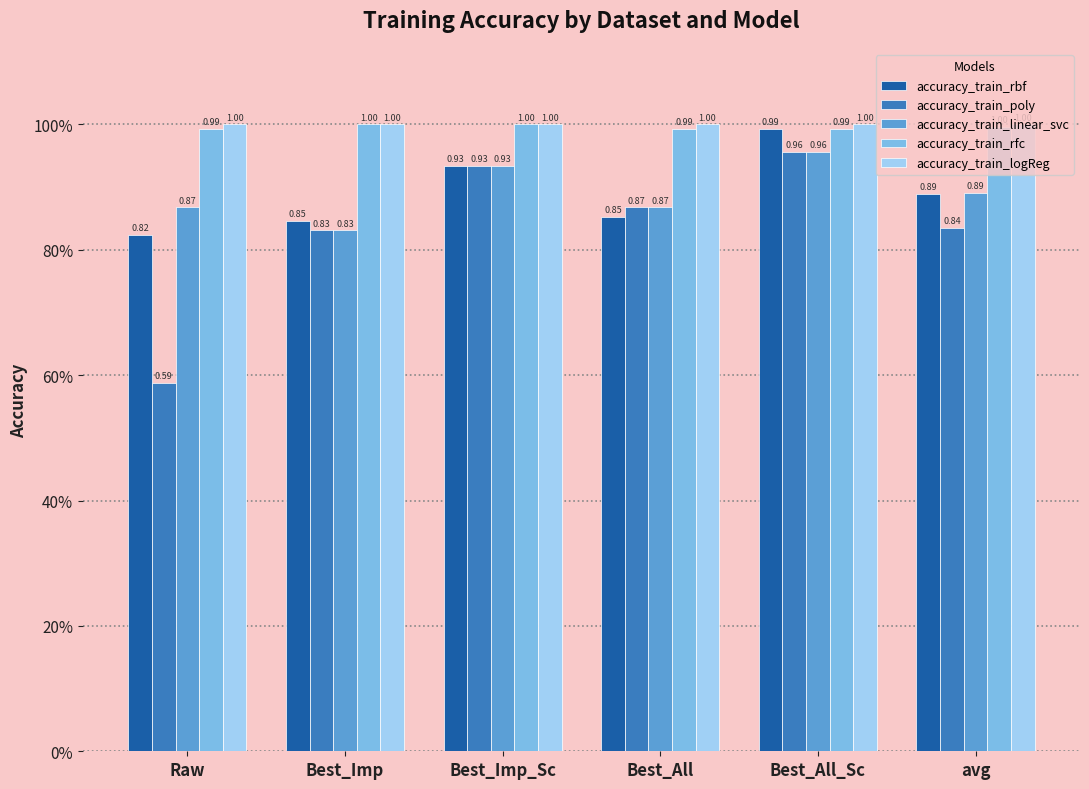

The value of accuracy_train_poly at Raw is 0.6. True or false?

True